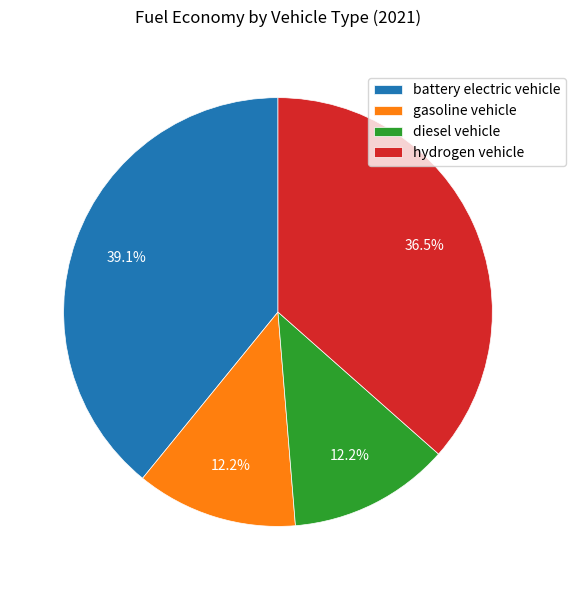

Combined, do battery electric vehicle and diesel vehicle account for over 50%?

Yes